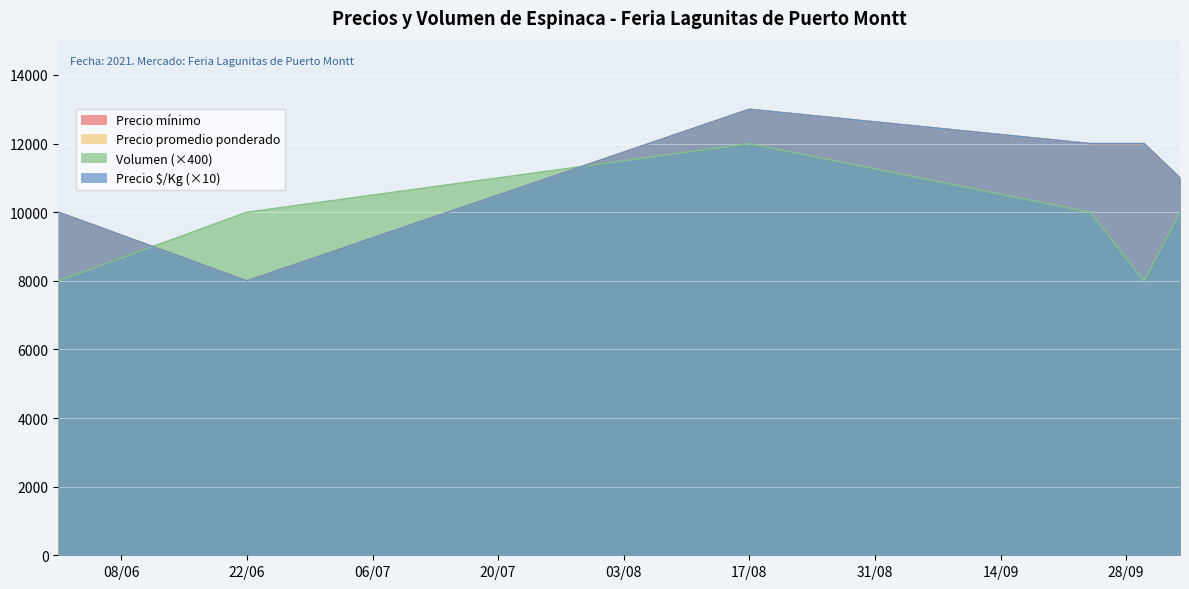

What is the lowest value of the Precio mínimo series?

8000